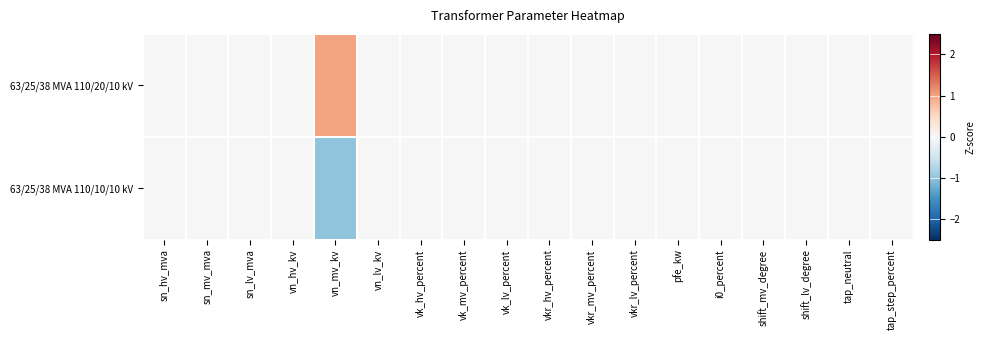

Which series has the largest range (max minus min)?

63/25/38 MVA 110/20/10 kV